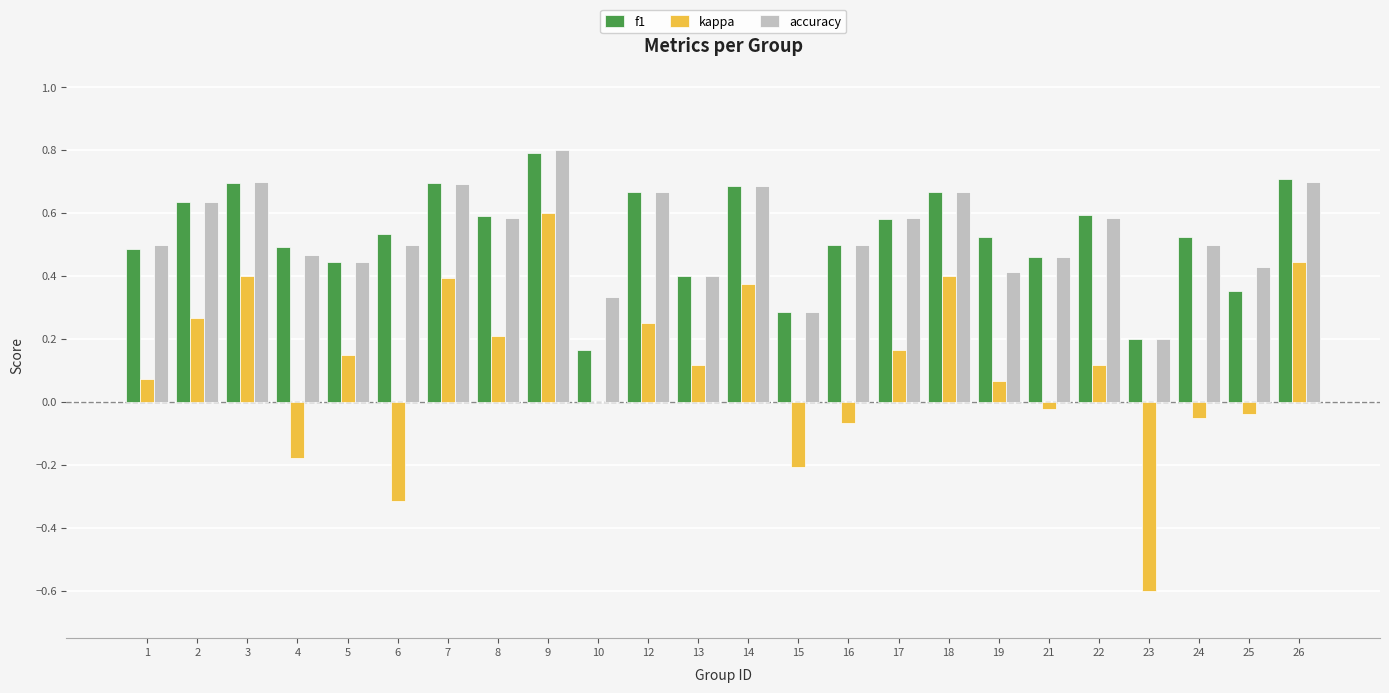

At which category does the chart reach its peak across all series?

9